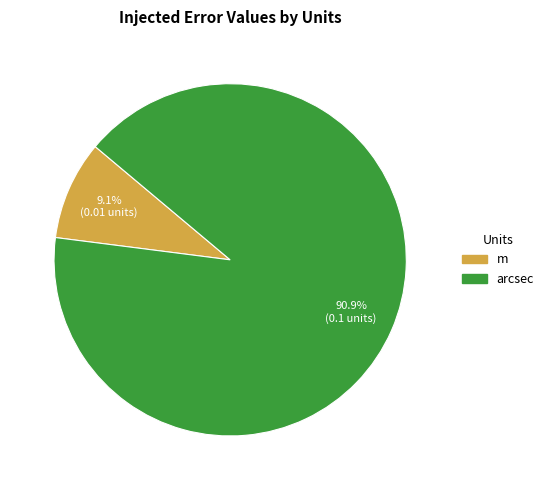

How many segments does this pie chart have?

2